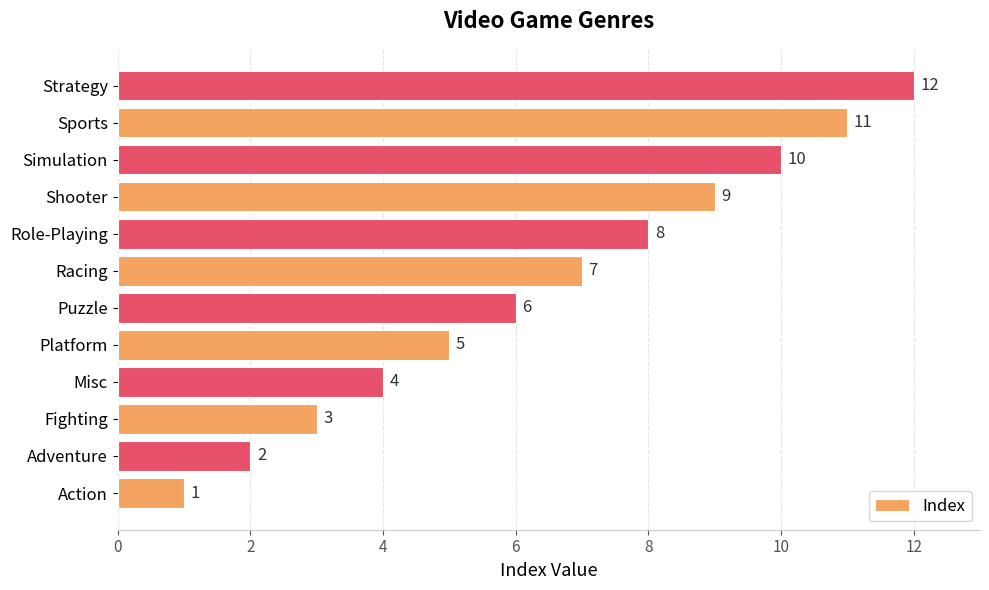

True or false: the data shows 1 at Action.

True